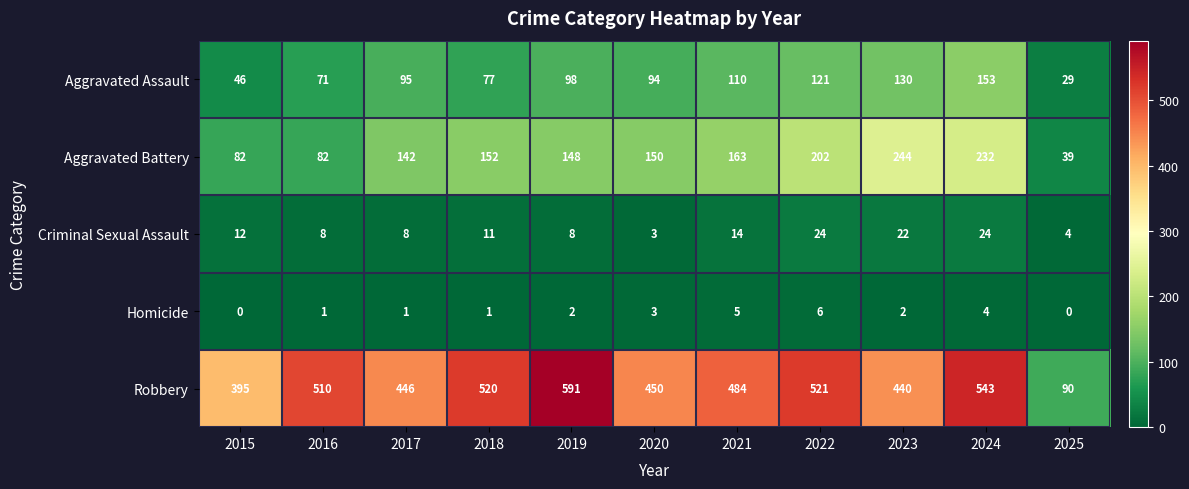

What is the maximum value shown in the chart?

591